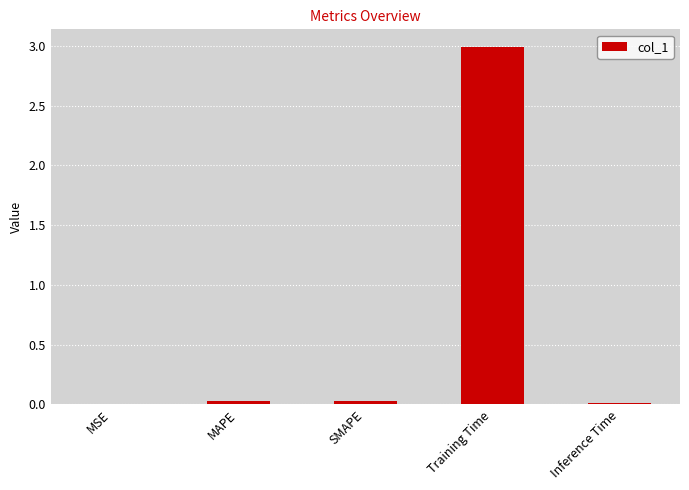

What is the sum of all values?

3.1